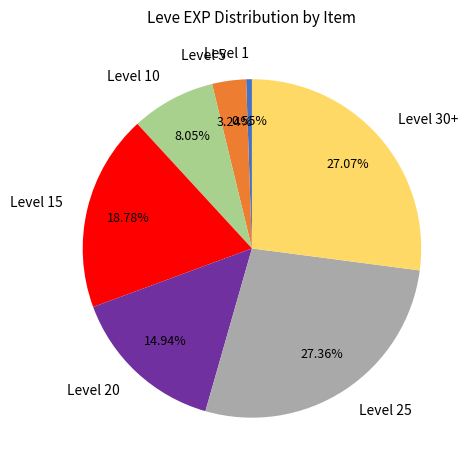

What is the smallest slice in the pie chart?

Level 1